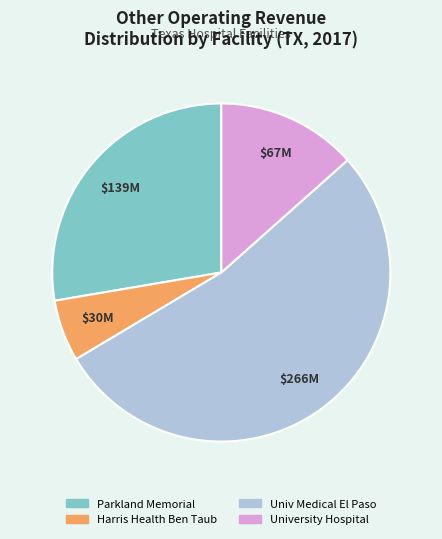

Do University Hospital and Parkland Memorial together represent more than half of the pie?

No